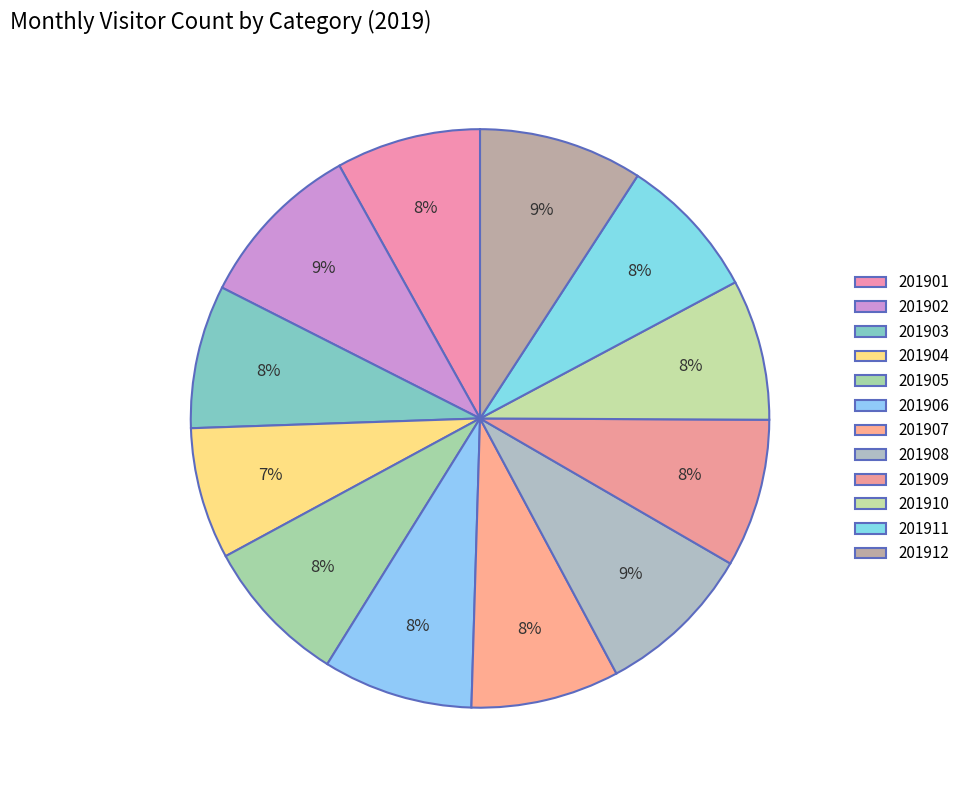

Which slice is the smallest?

201904